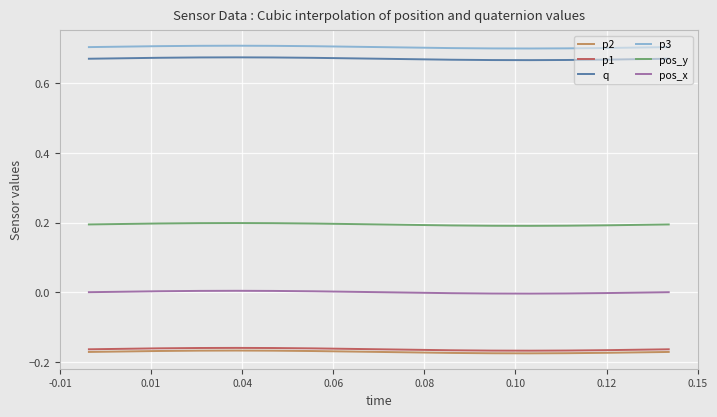

True or false: pos_y and p2 intersect in this chart.

False